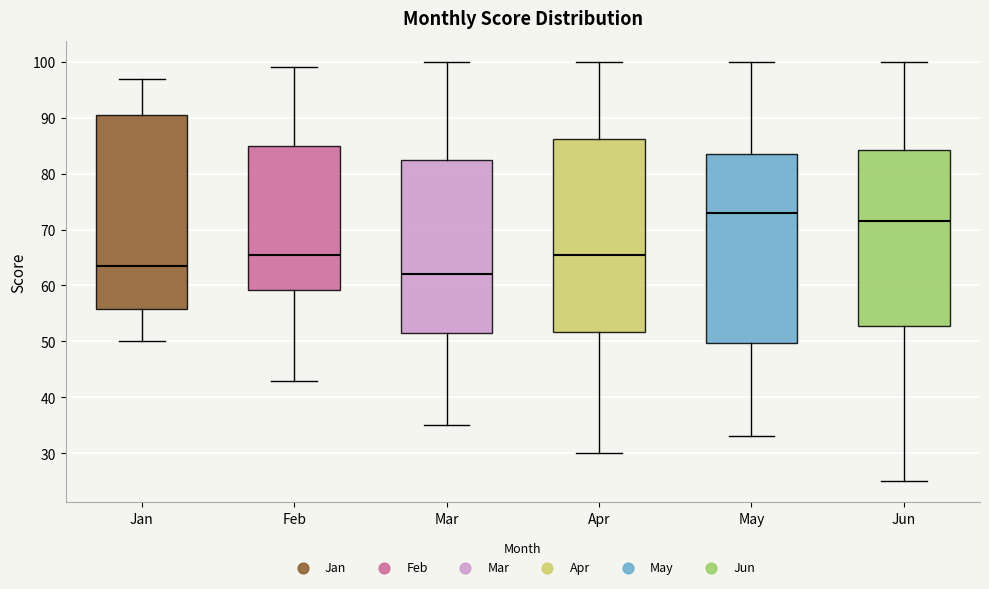

Reading left to right, transcribe this box plot: for each box, give where its median line is, the range the box spans, and where its two whiskers end, as read against the y-axis. The values are not printed on the chart, so give them approximately, as read against the axis.

Jan: median 64, box 56 to 91, whiskers 50 to 97
Feb: median 66, box 59 to 85, whiskers 43 to 99
Mar: median 62, box 52 to 83, whiskers 35 to 100
Apr: median 66, box 52 to 86, whiskers 30 to 100
May: median 73, box 50 to 84, whiskers 33 to 100
Jun: median 72, box 53 to 84, whiskers 25 to 100